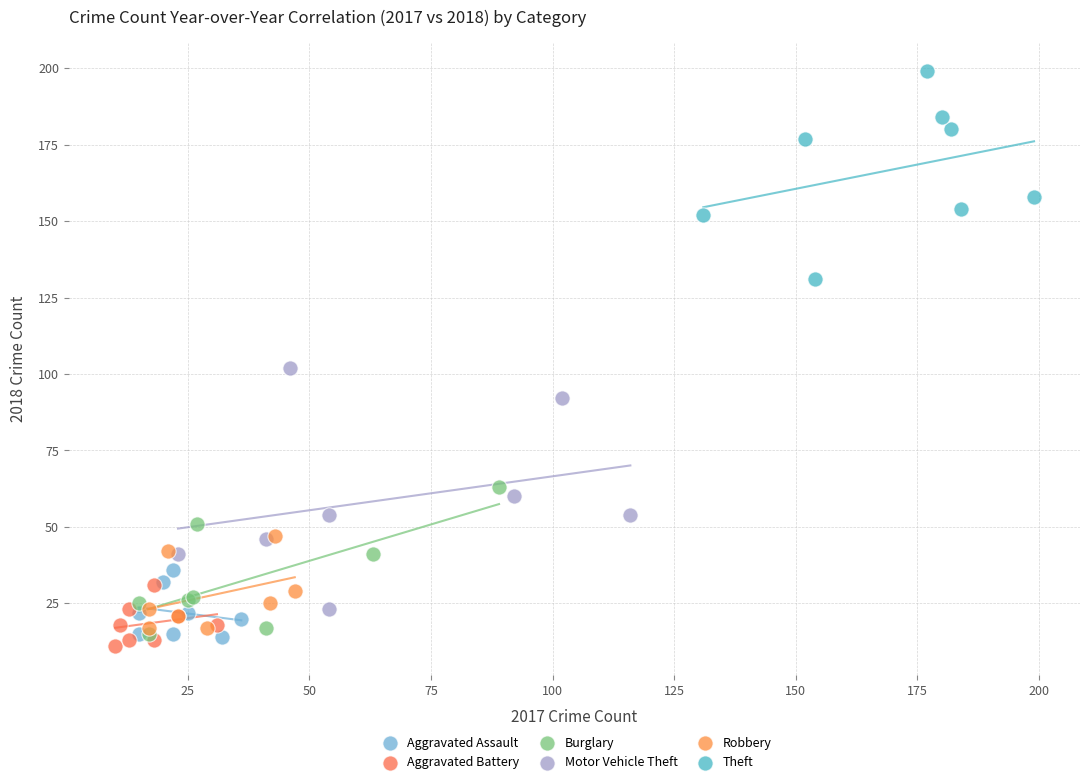

Which series contains the highest Y value?

Theft